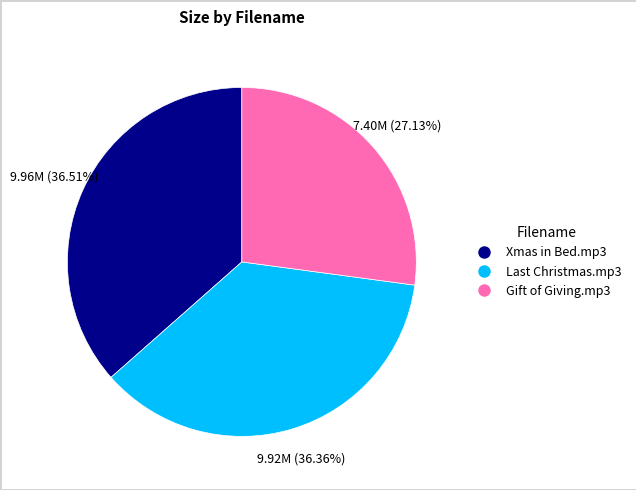

Is there a majority slice in this chart?

No